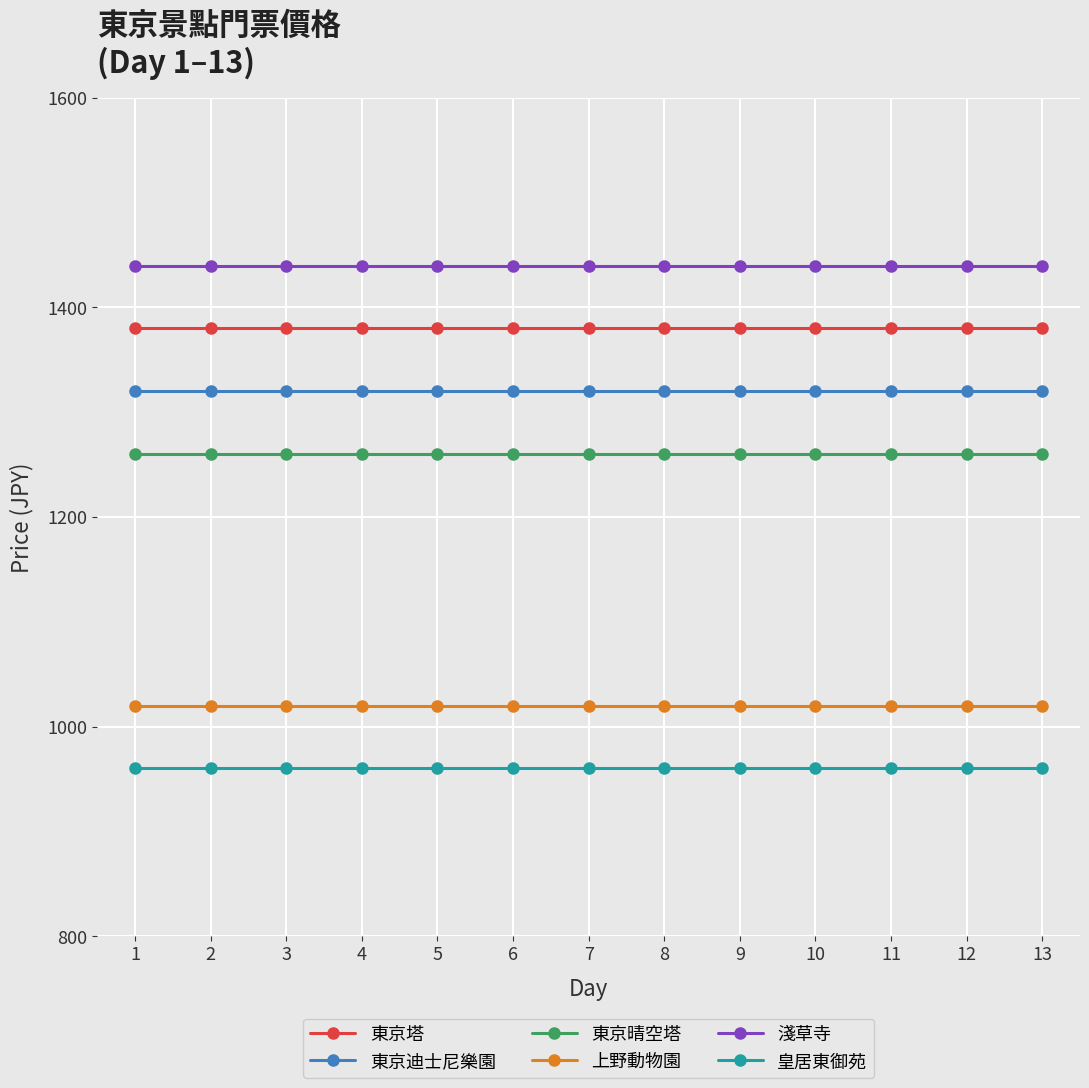

What is the smallest value displayed?

960